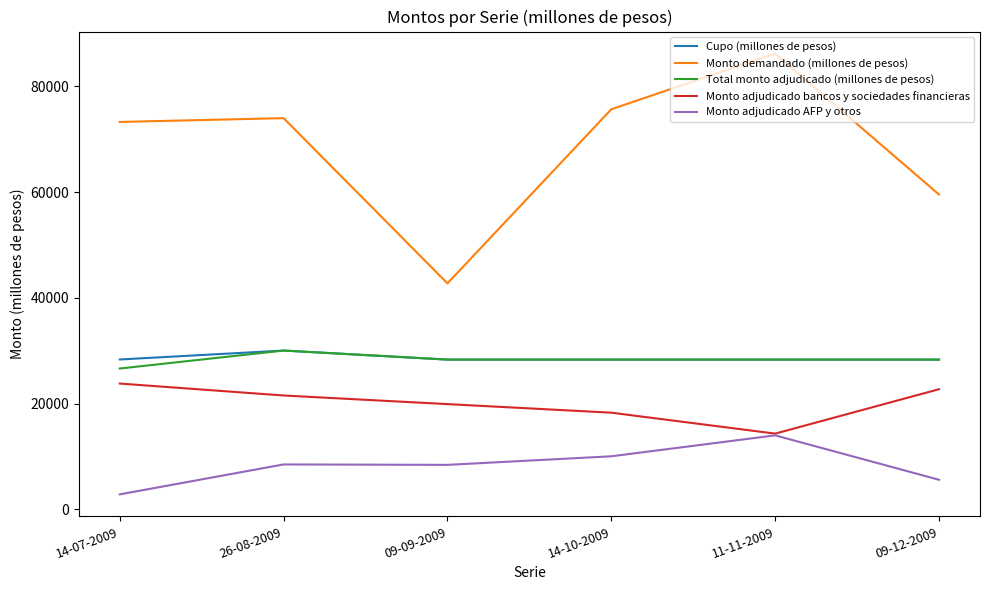

True or false: Monto adjudicado bancos y sociedades financieras and Cupo (millones de pesos) intersect in this chart.

False